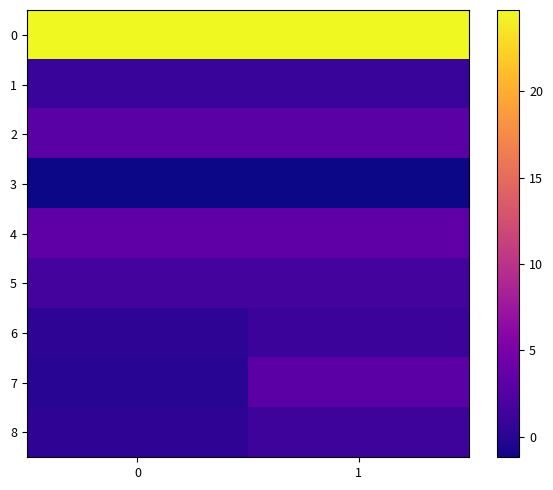

Which series has the widest spread of values?

7